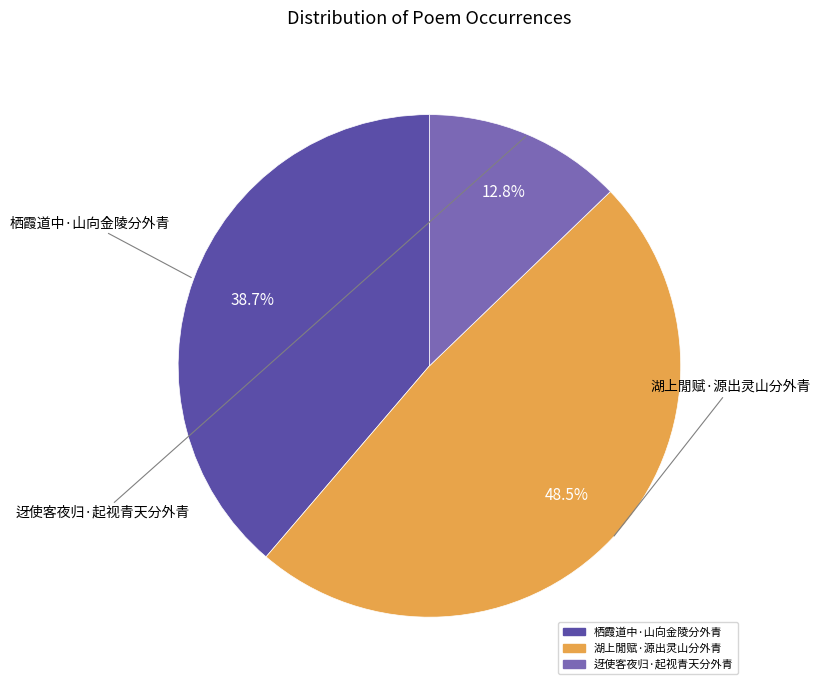

To the nearest percent, what is the difference between the 湖上閒赋·源出灵山分外青 and 迓使客夜归·起视青天分外青 slice percentages?

36%